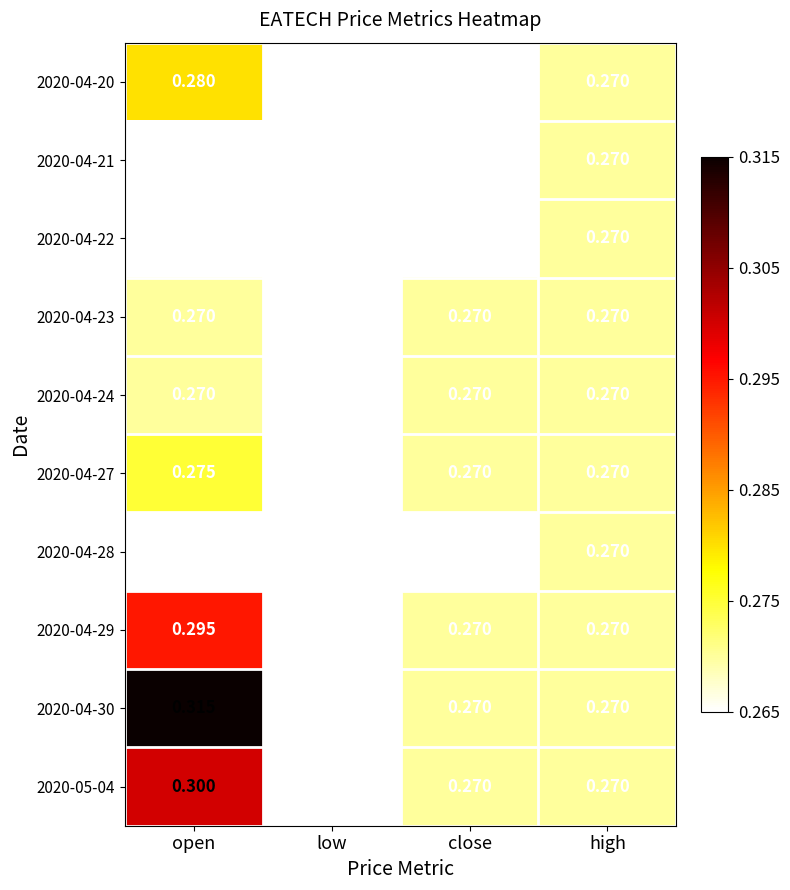

Which series has the widest spread of values?

2020-04-30